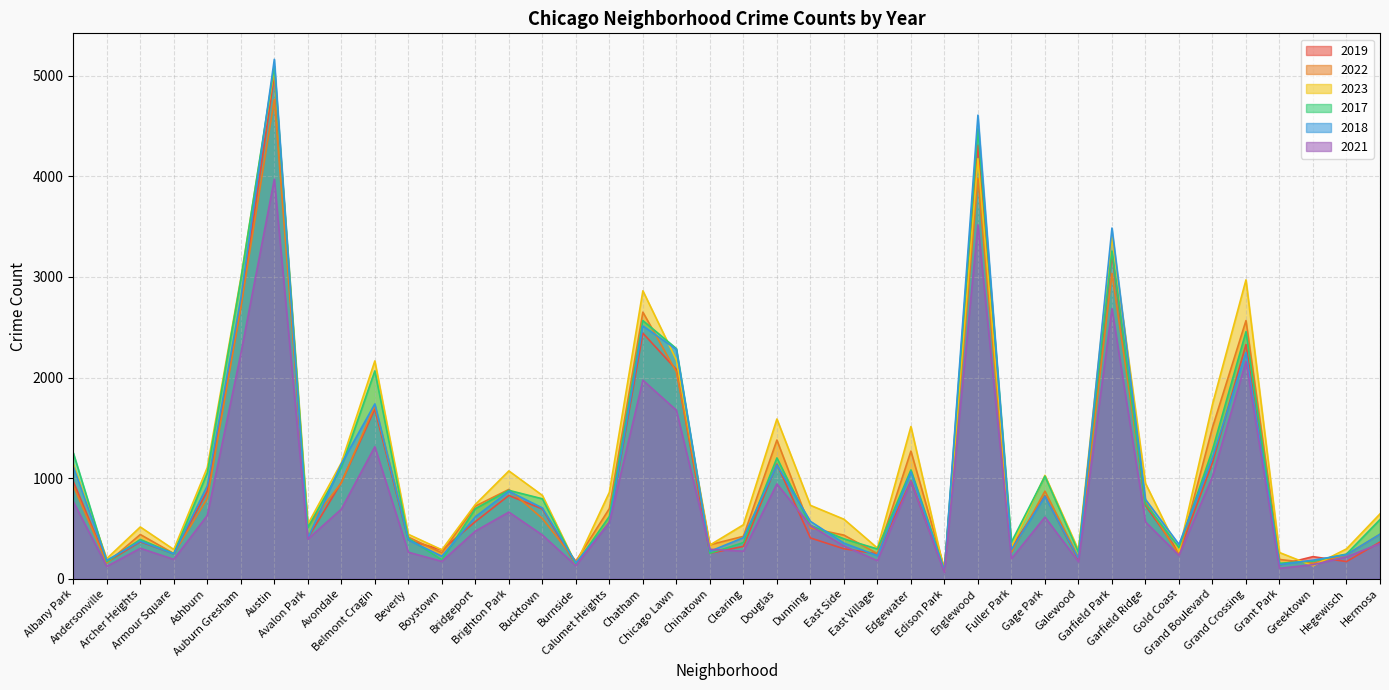

What is the difference between the highest and lowest values at Grand Crossing?

810